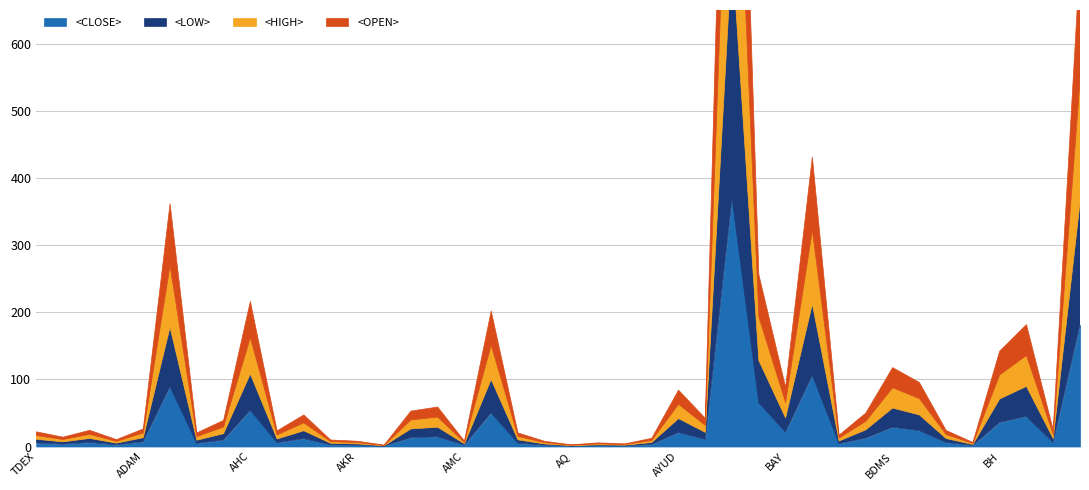

In <LOW>, how many points are higher than both neighbors (excluding endpoints)?

12